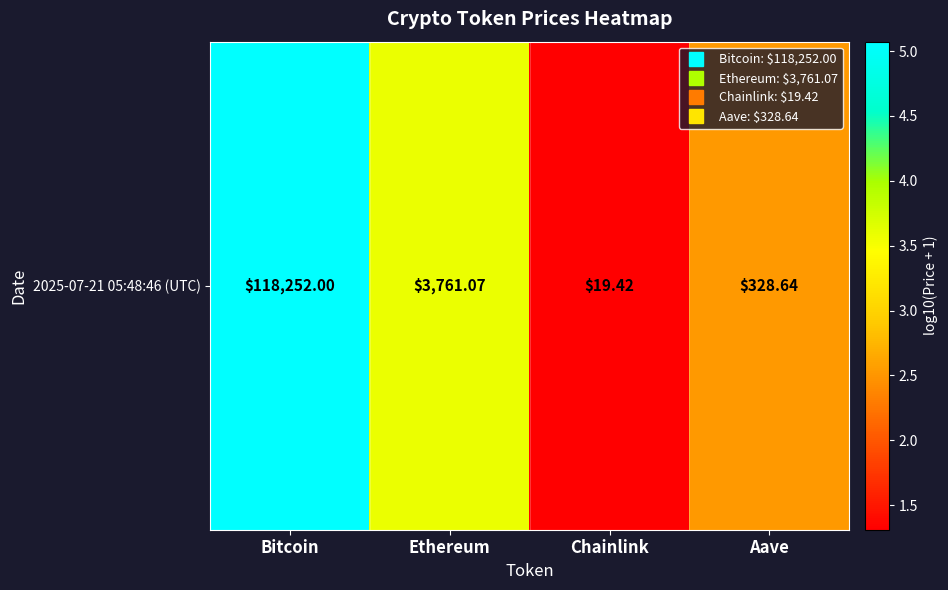

Count the number of categories in the chart.

4